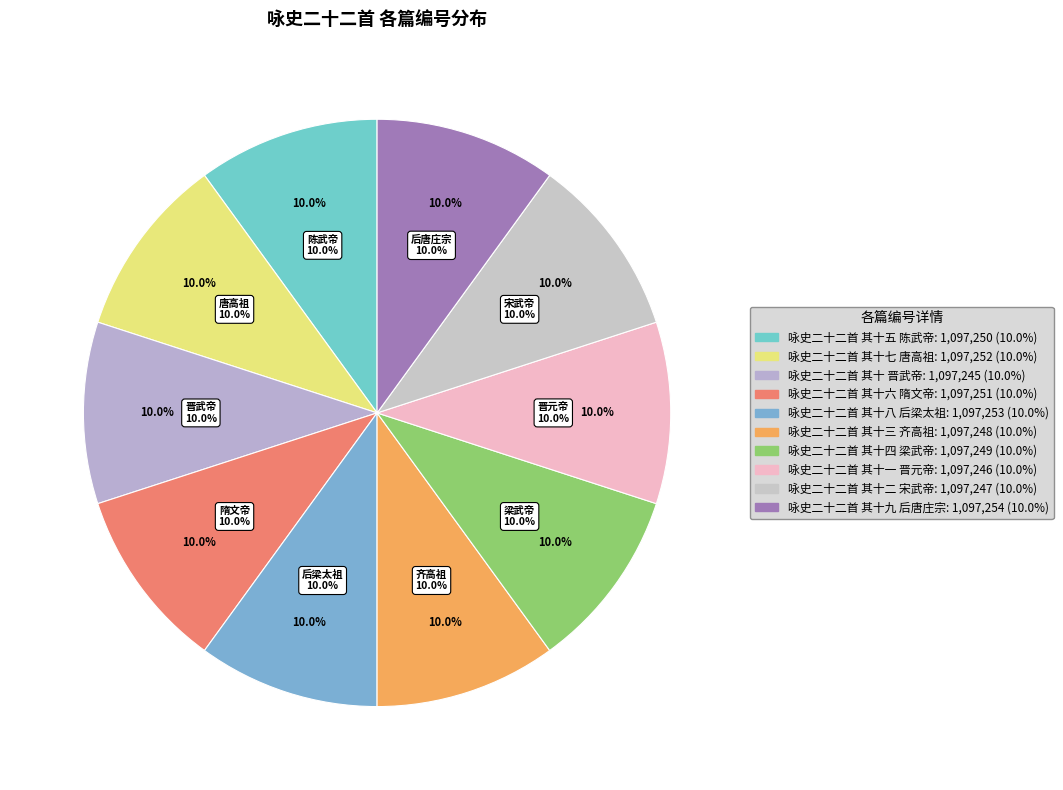

What percentage do 咏史二十二首 其十三 齐高祖 and 咏史二十二首 其十七 唐高祖 together represent?

20.0%